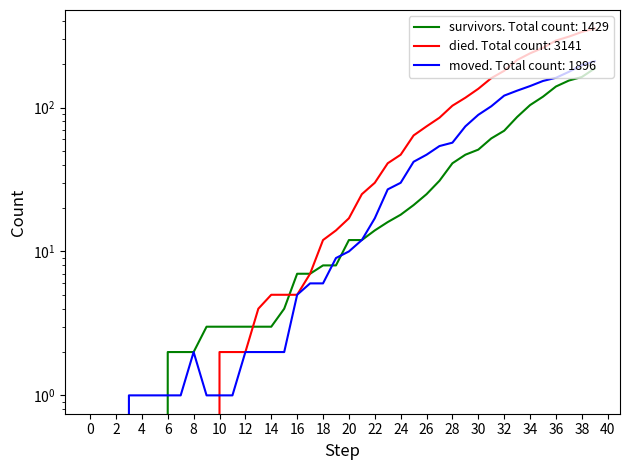

At how many categories does at least one series exceed 179?

8